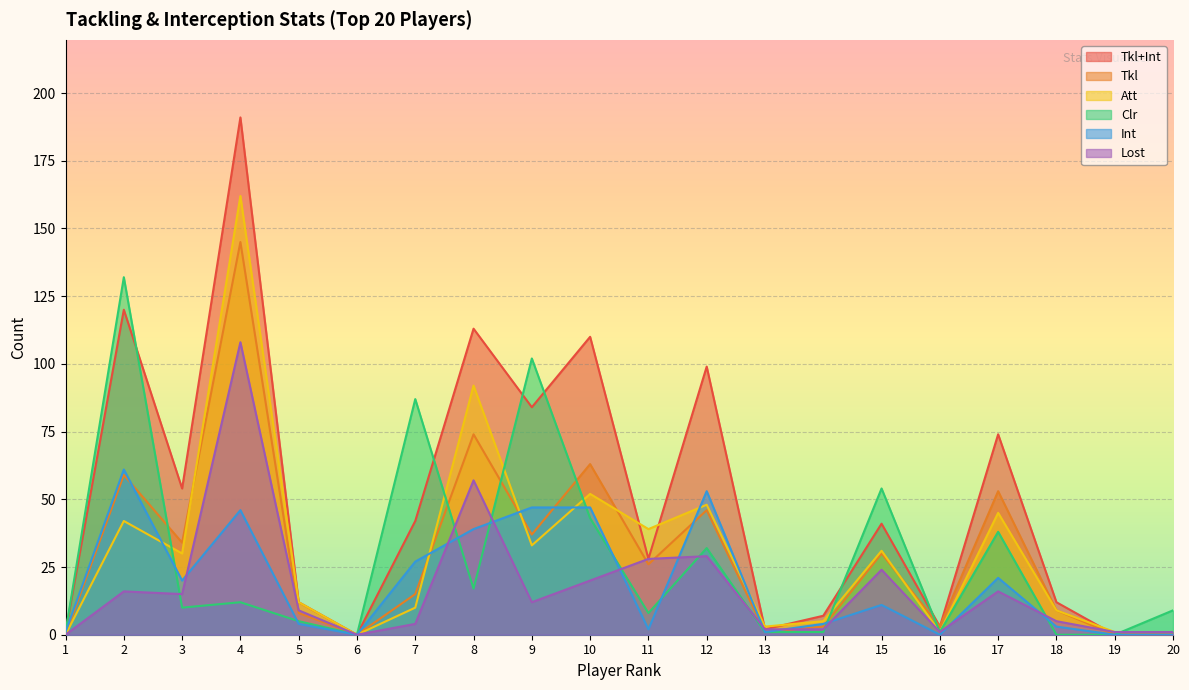

At how many categories does at least one series exceed 133?

1